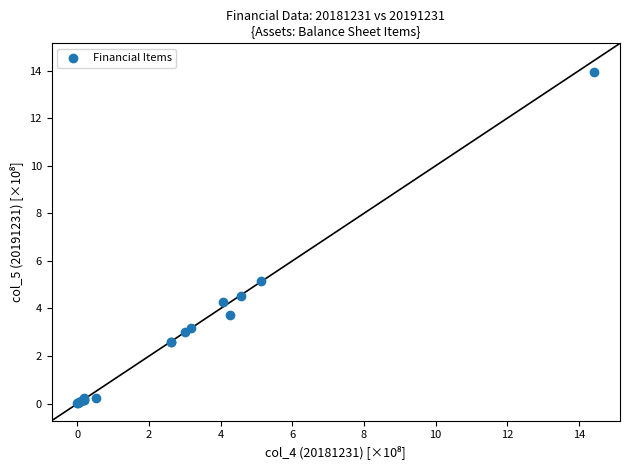

What Y value in the scatter plot is closest to 6?

5.1